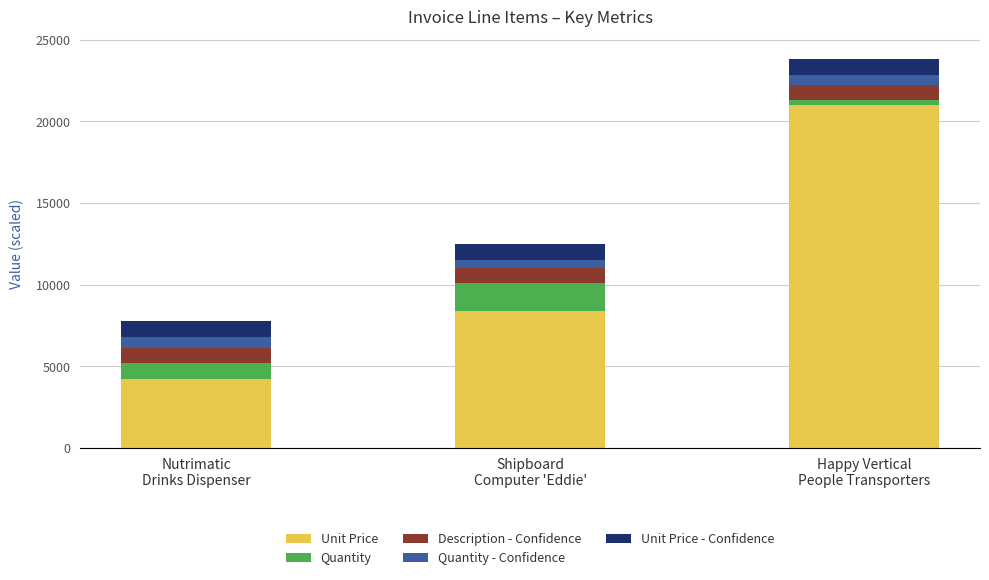

What is the sum of all Unit Price values?

33602.0